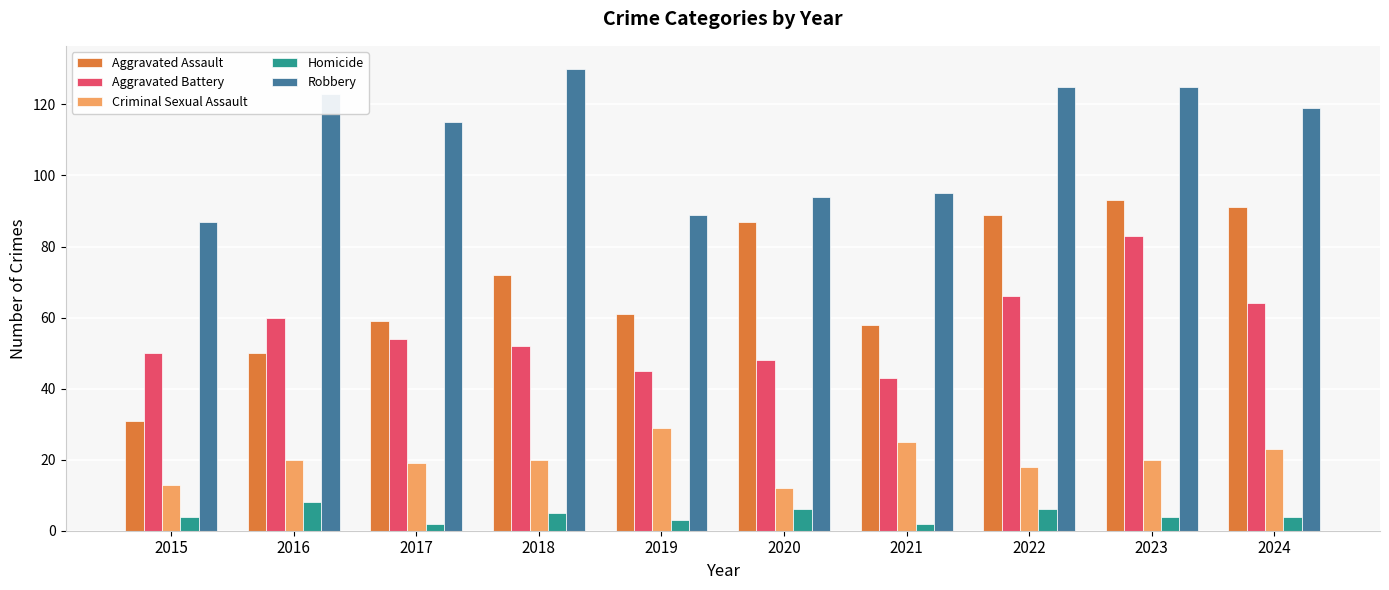

Read the Aggravated Battery value at 2023, to the nearest 10.

80